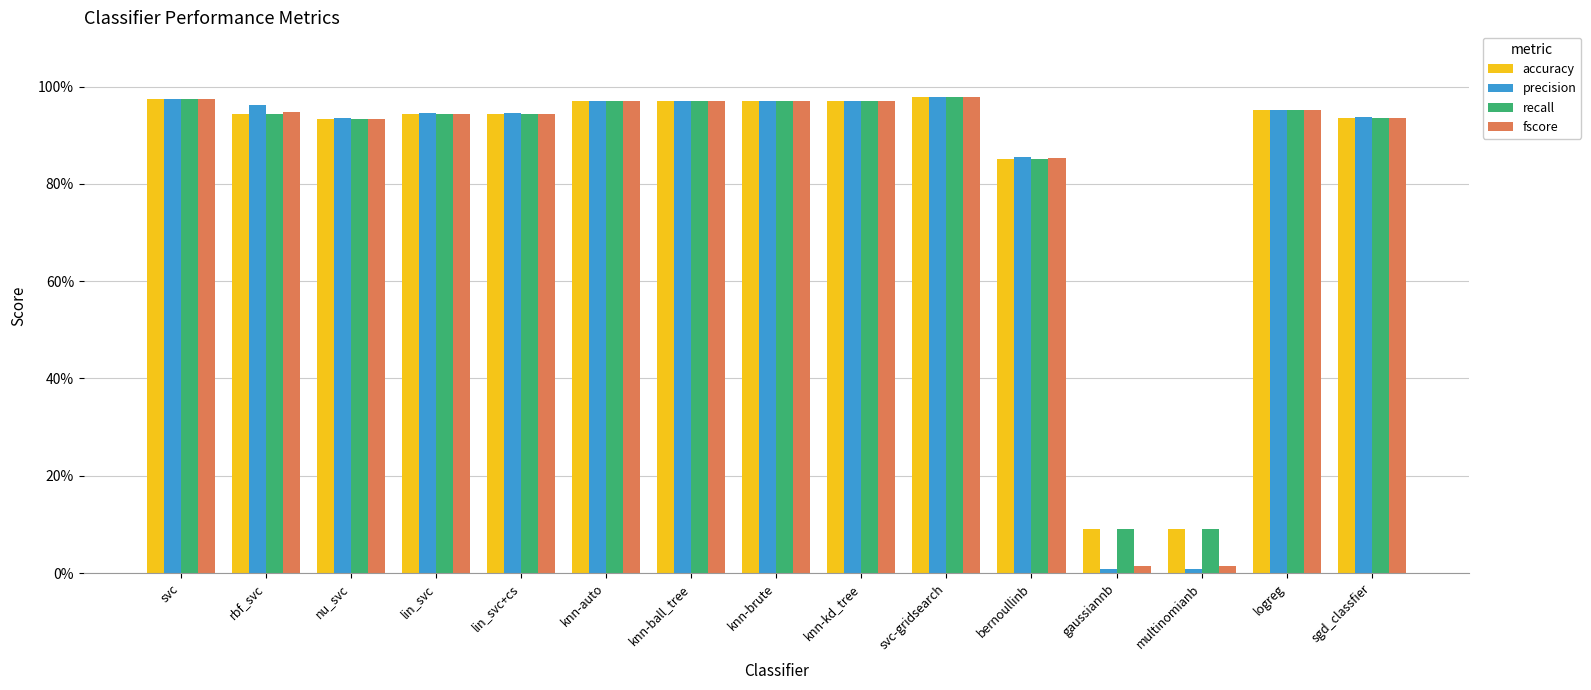

What are all the series names shown in the legend?

accuracy, precision, recall, fscore